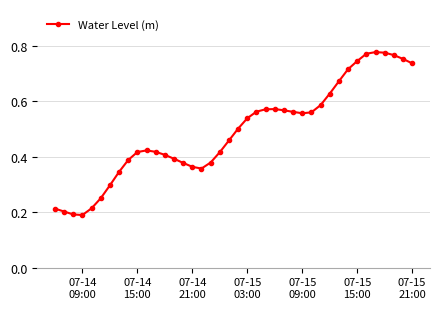

What is the sum of all values?

19.6